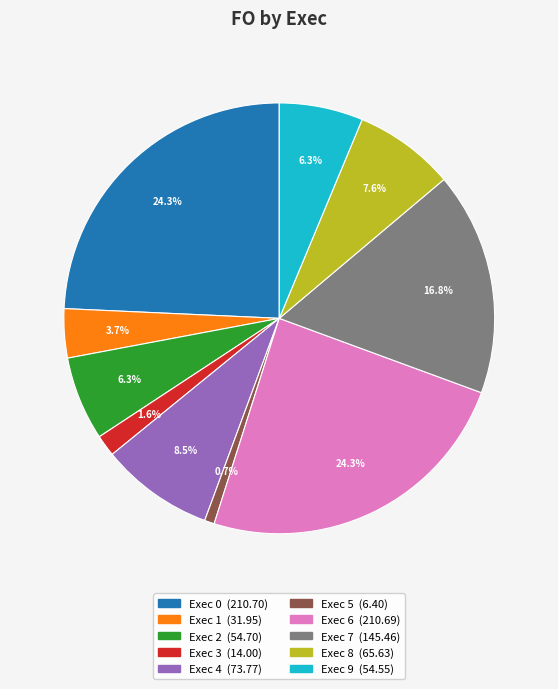

To the nearest percent, what portion does Exec 5 represent?

1%